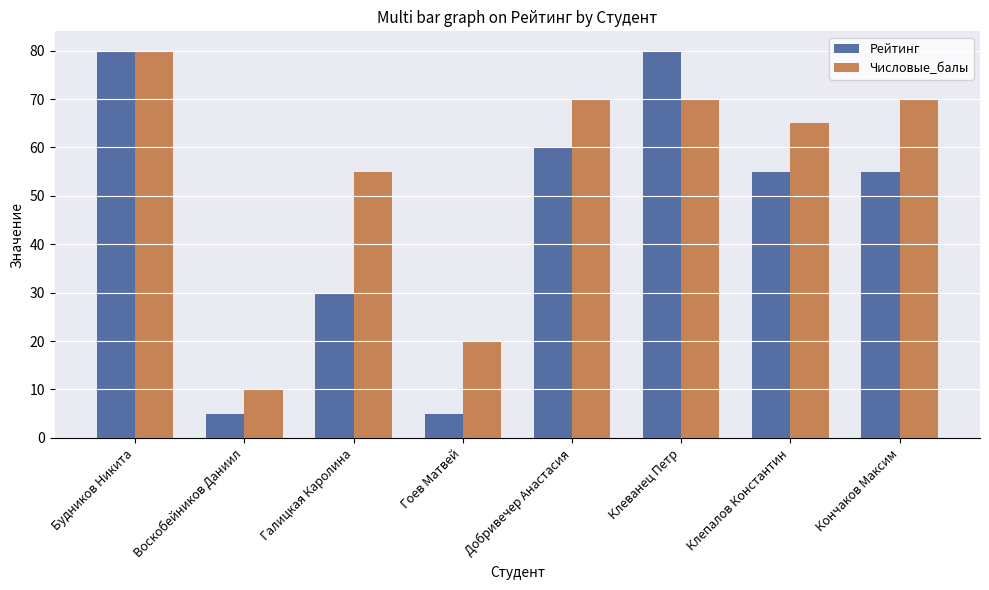

What is the sum of all Числовые_балы values?

440